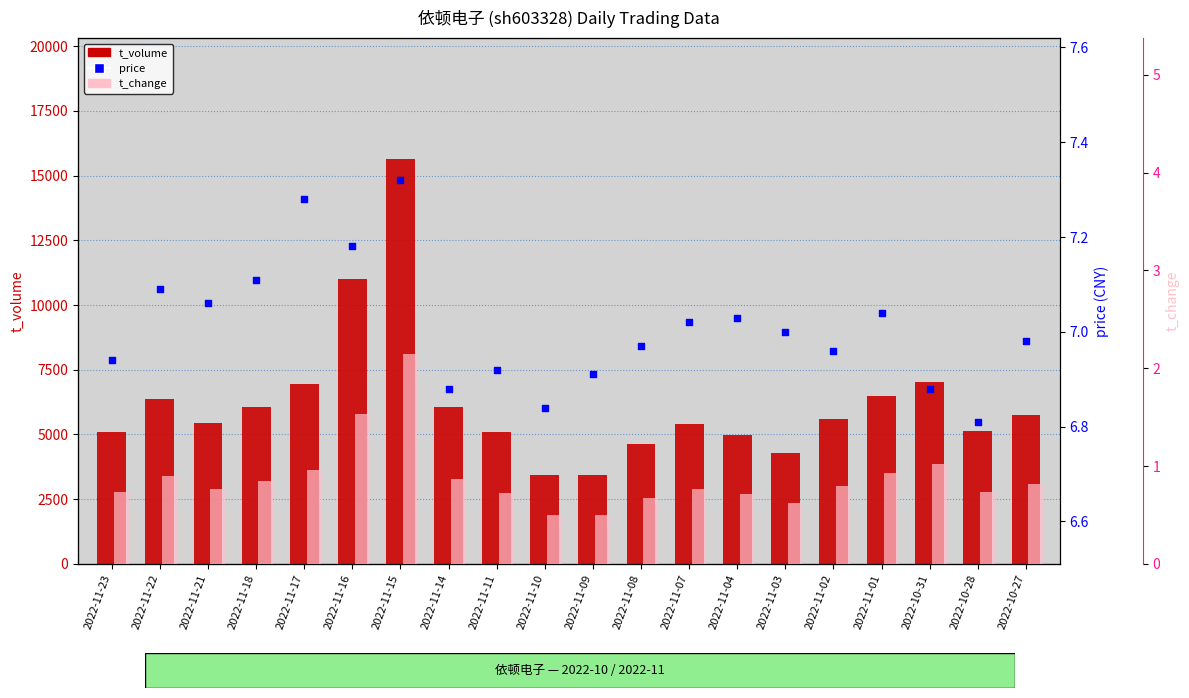

Which series reaches the minimum Y coordinate?

t_change